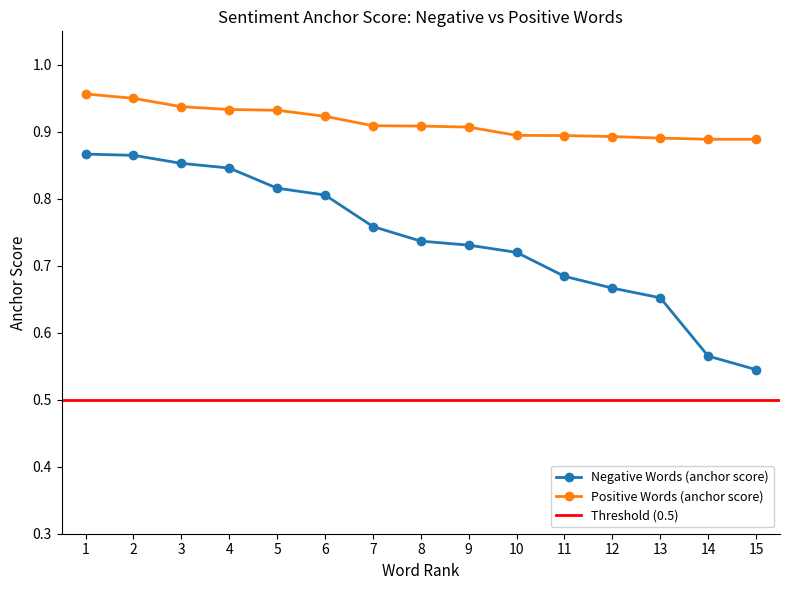

Reading left to right, list all the values displayed in this chart.

Negative Words (anchor score): 1=0.9	2=0.9	3=0.9	4=0.8	5=0.8	6=0.8	7=0.8	8=0.7	9=0.7	10=0.7	11=0.7	12=0.7	13=0.7	14=0.6	15=0.5
Positive Words (anchor score): 1=1.0	2=0.9	3=0.9	4=0.9	5=0.9	6=0.9	7=0.9	8=0.9	9=0.9	10=0.9	11=0.9	12=0.9	13=0.9	14=0.9	15=0.9